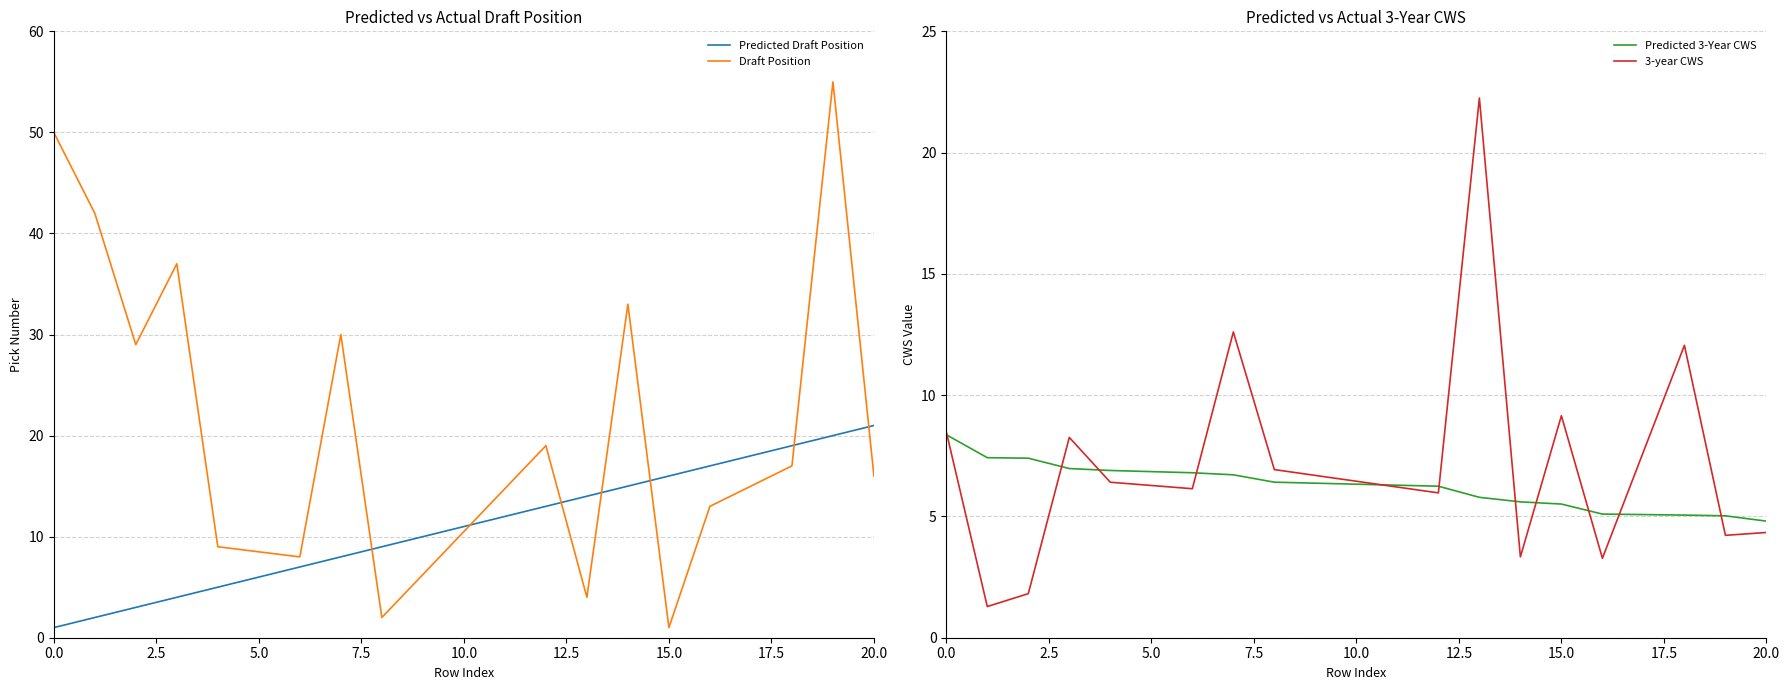

What is the greatest value displayed?

55.0